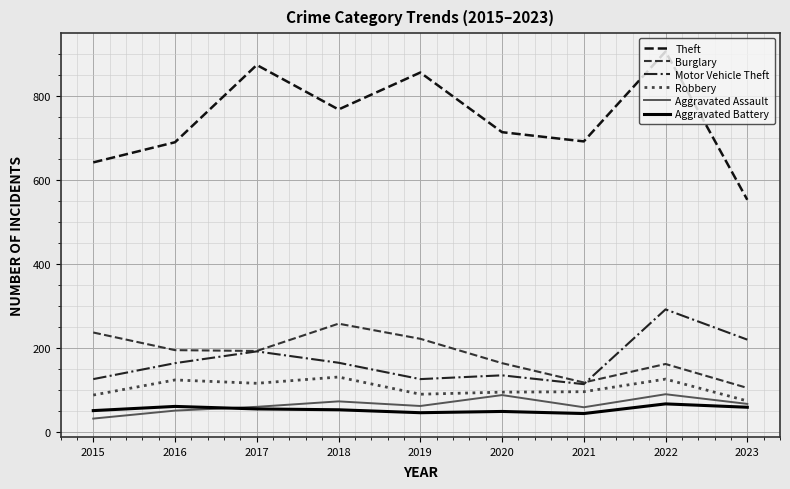

What is the sum of the Aggravated Assault values at 2015 and 2022?

120